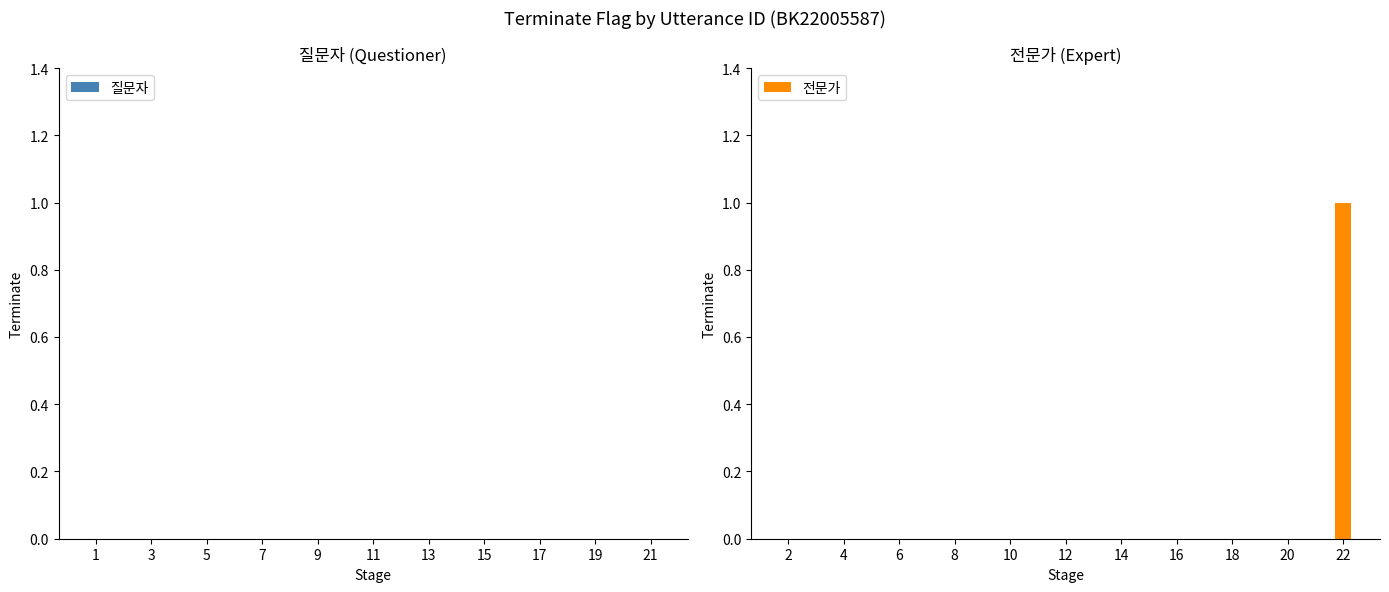

Reading right to left, list all the values displayed in this chart.

22=1	20=0	18=0	16=0	14=0	12=0	10=0	8=0	6=0	4=0	2=0